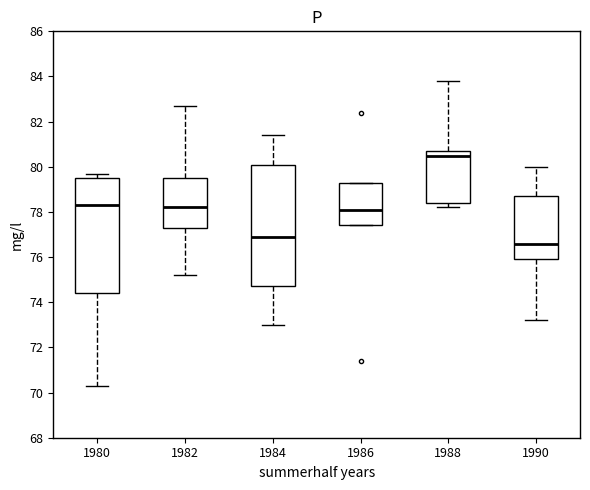

Where does the median line of the box at x = 1984 sit on the y-axis? The values are not printed on the chart, so give them approximately, as read against the axis.

77.0